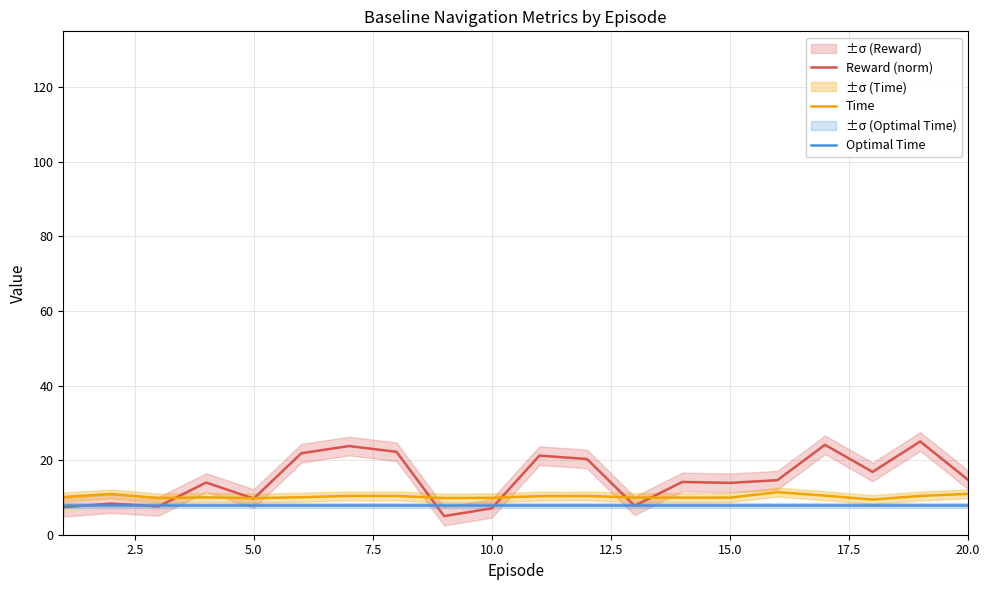

Which series has the largest total across all categories?

Reward (norm)